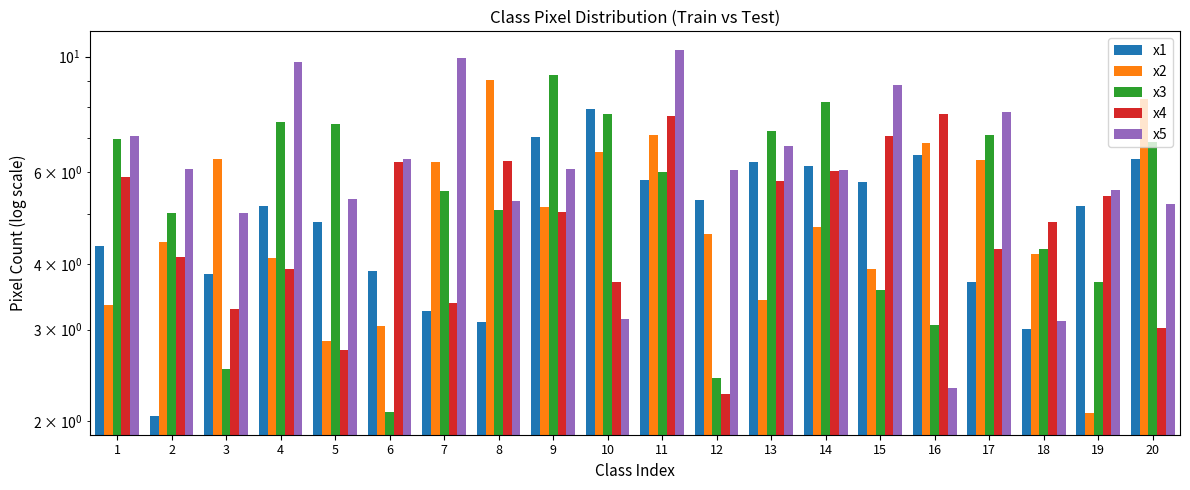

Which label corresponds to the smallest value in the chart?

2